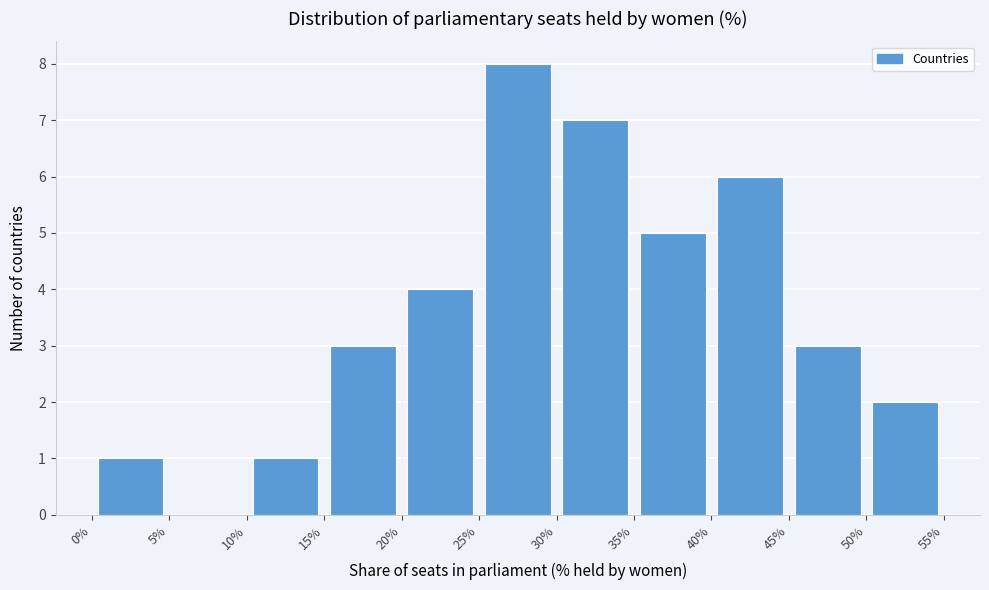

Reading left to right, list every bar in this chart as the range it spans on the x-axis followed by its height. The values are not printed on the chart, so give them approximately, as read against the axis.

0% to 5%: 1
5% to 10%: 0
10% to 15%: 1
15% to 20%: 3
20% to 25%: 4
25% to 30%: 8
30% to 35%: 7
35% to 40%: 5
40% to 45%: 6
45% to 50%: 3
50% to 55%: 2